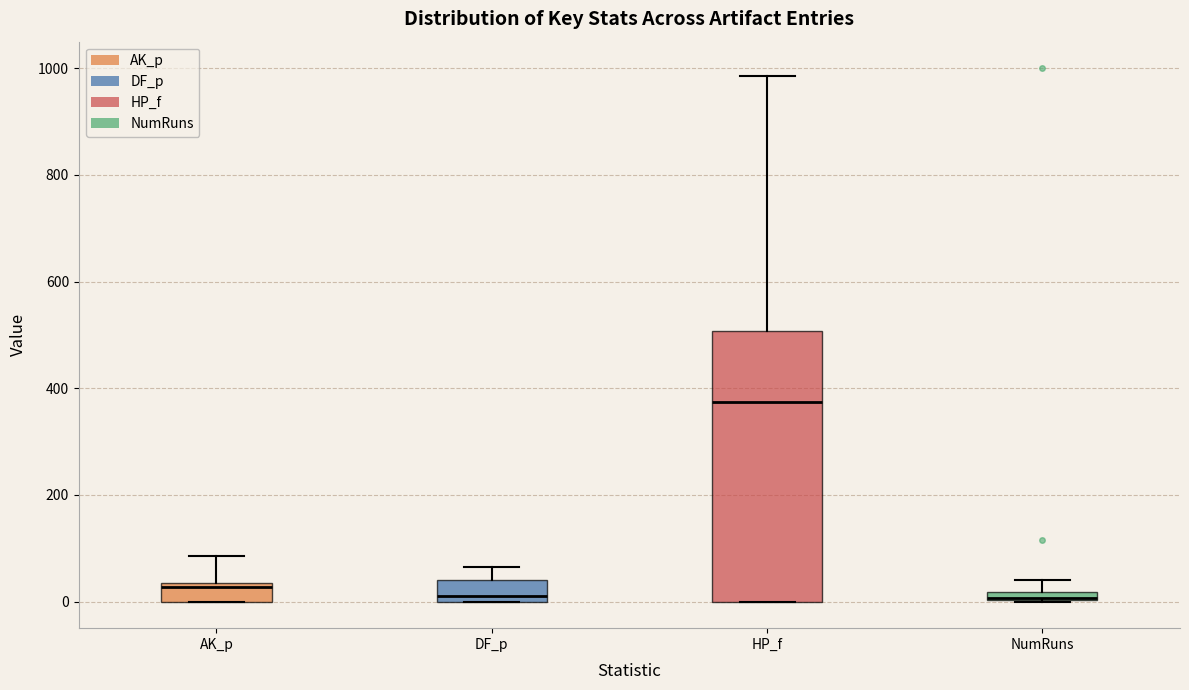

Which box is the tallest, from its lower edge to its upper edge?

HP_f